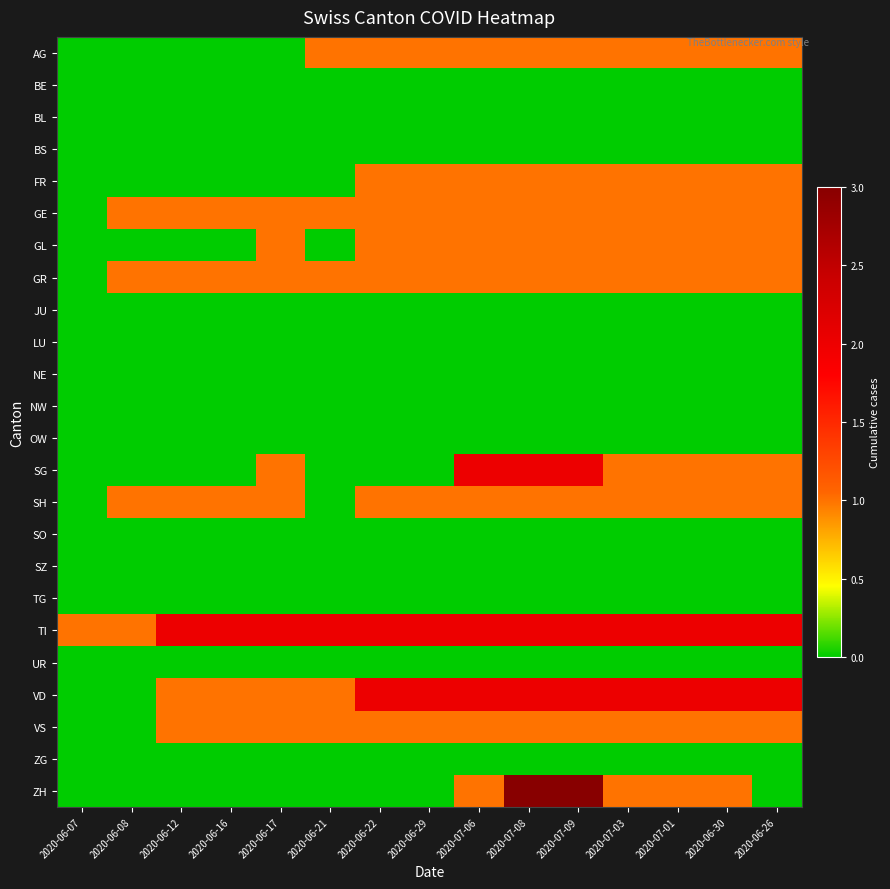

At how many categories does at least one series exceed 0?

15